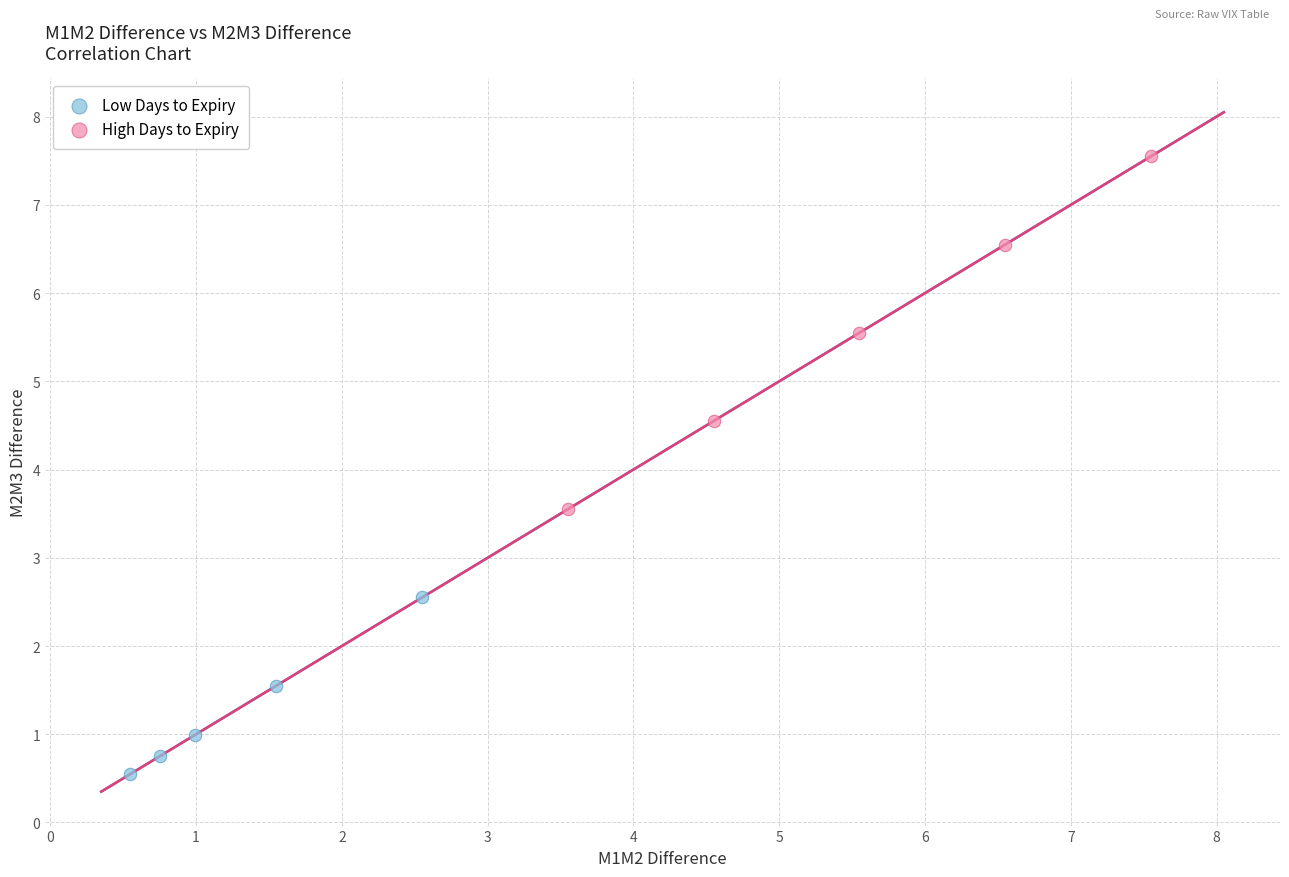

Which series contains the lowest Y value?

Low Days to Expiry